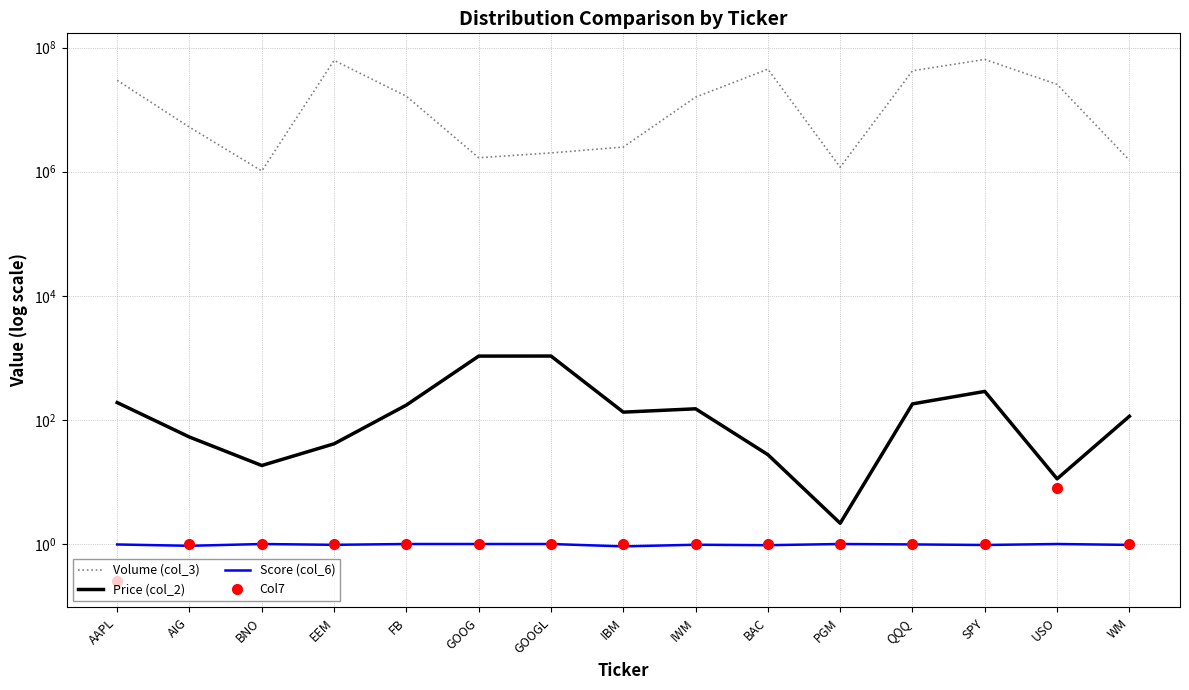

Does the chart display data point markers on the line(s)?

No